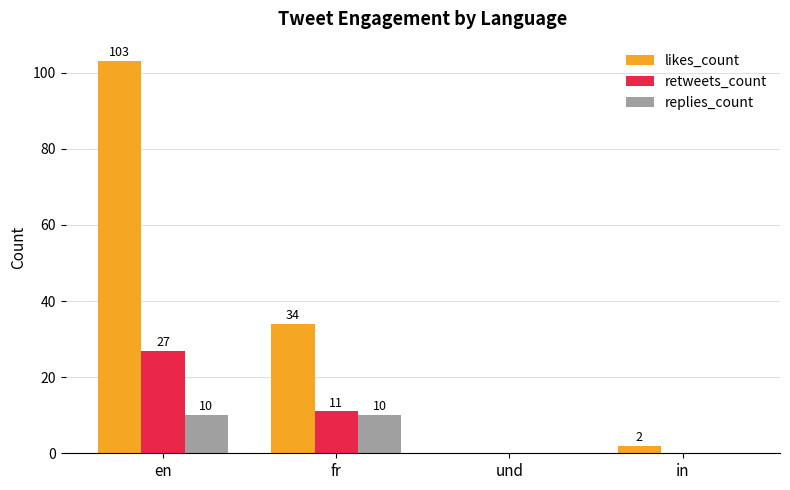

The likes_count series shows 2 at in. True or false?

True